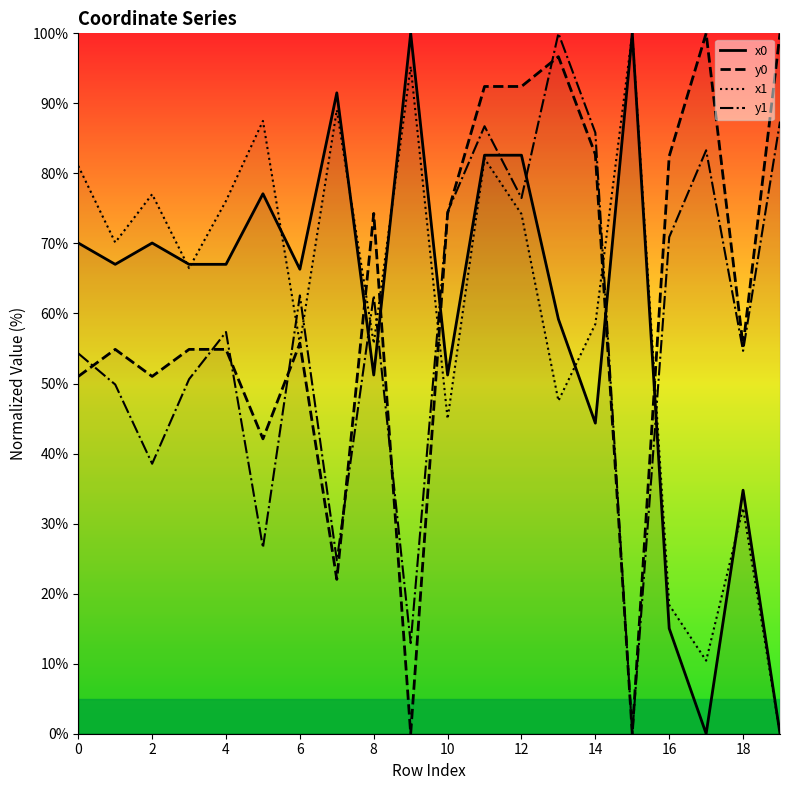

Which series ends up on top after the final intersection of x1 and y0?

y0